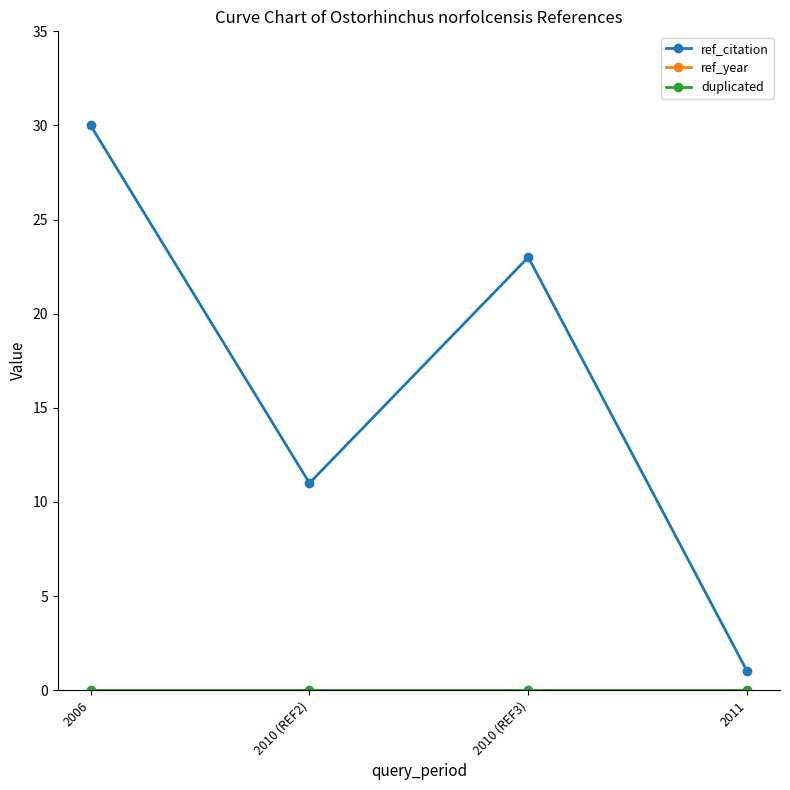

What position from the left is 2010 (REF2)?

2